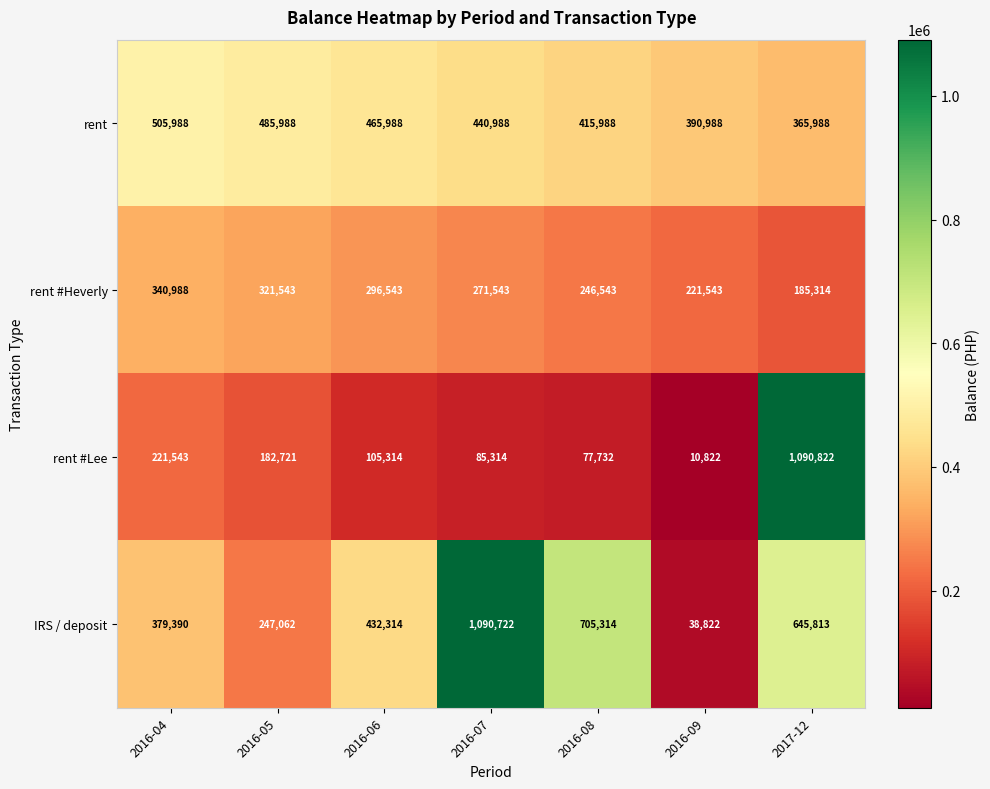

What is the difference between the highest and lowest values at 2016-09?

380166